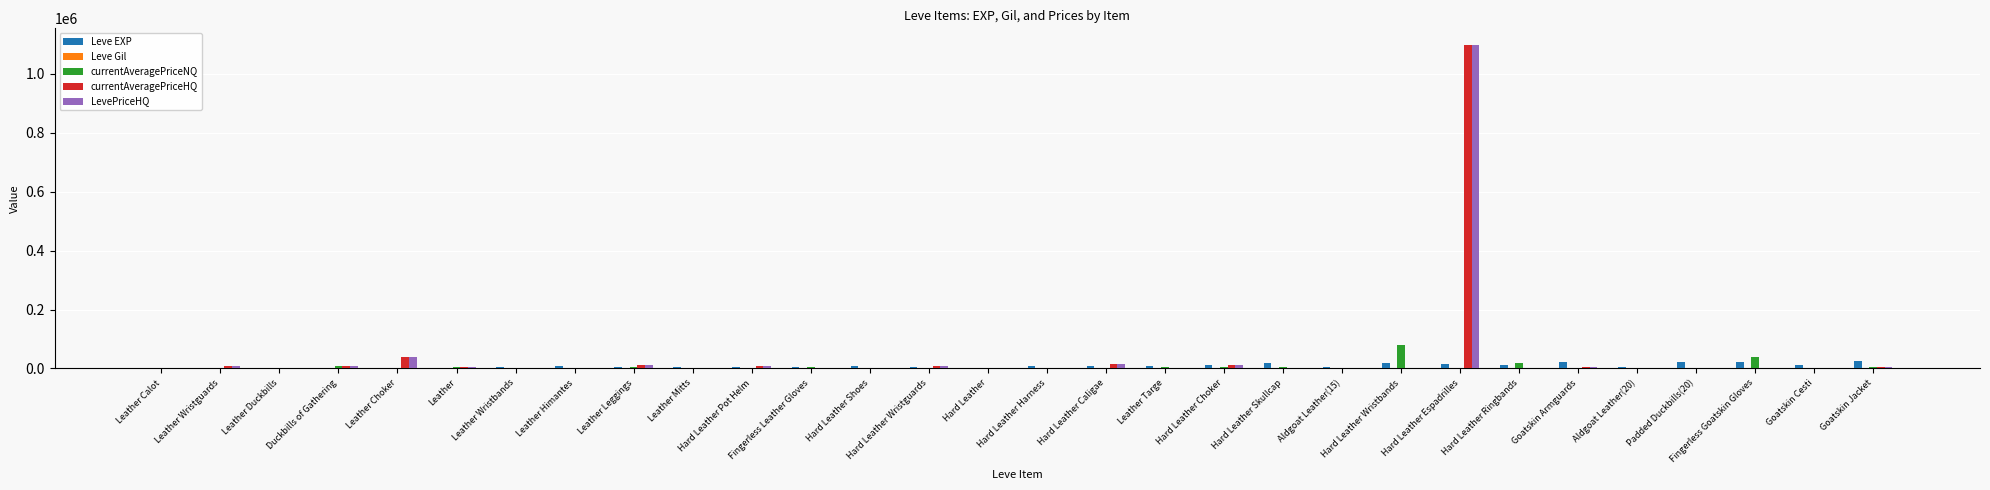

Does the chart contain stacked bars?

No